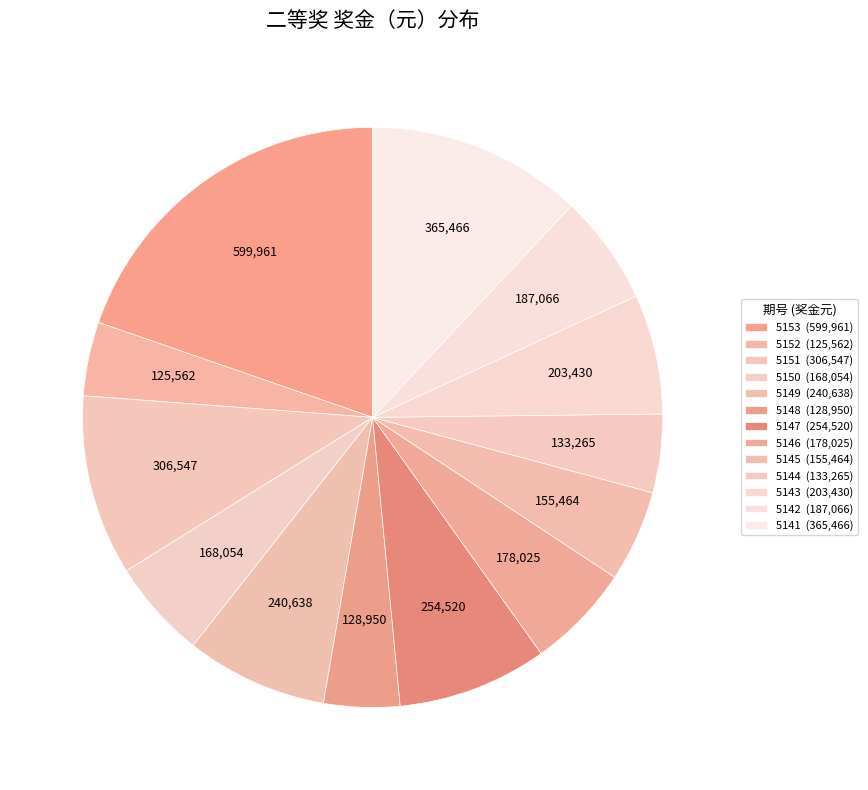

Count the number of slices in the pie.

13